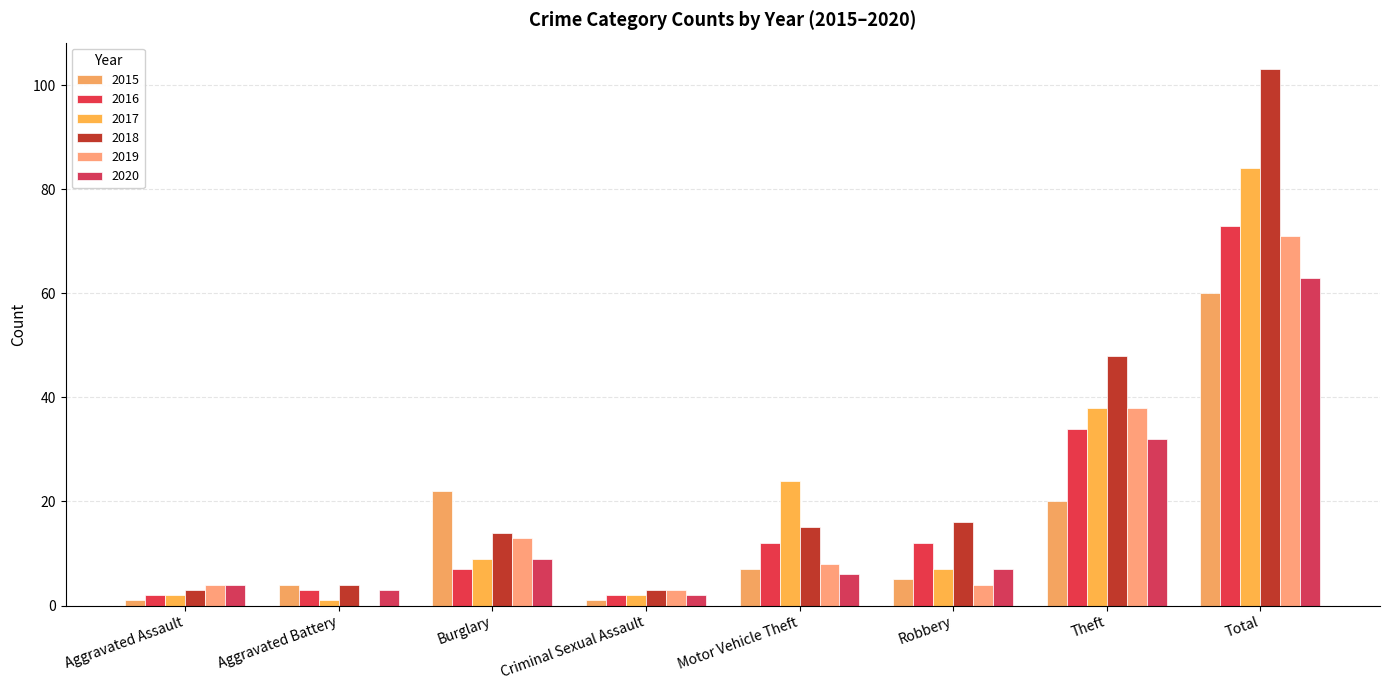

What is the highest value of the 2016 series?

73